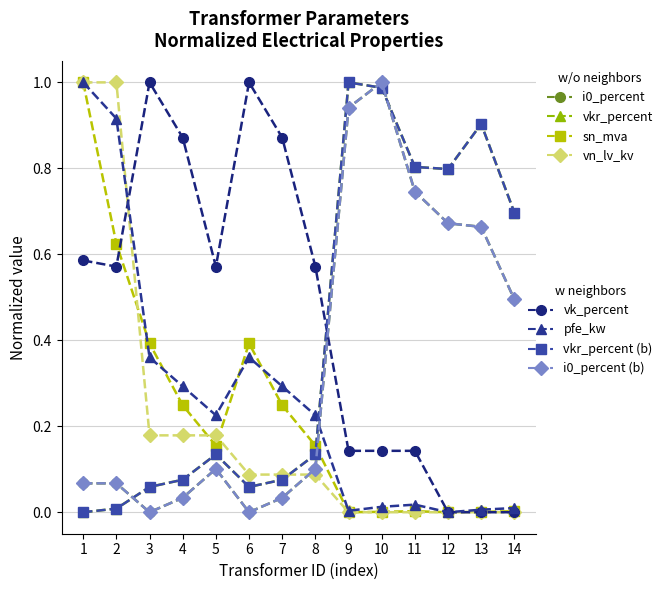

Is this an area chart (filled region under the line)?

No